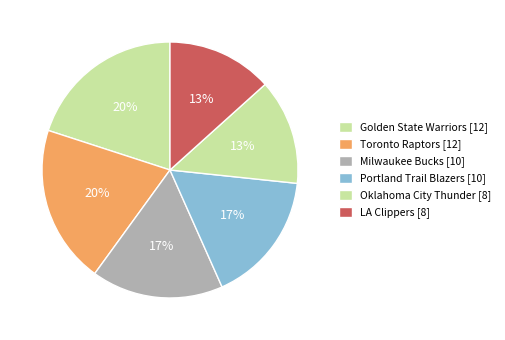

To the nearest percent, what is the difference between the largest and smallest slice percentages?

7%